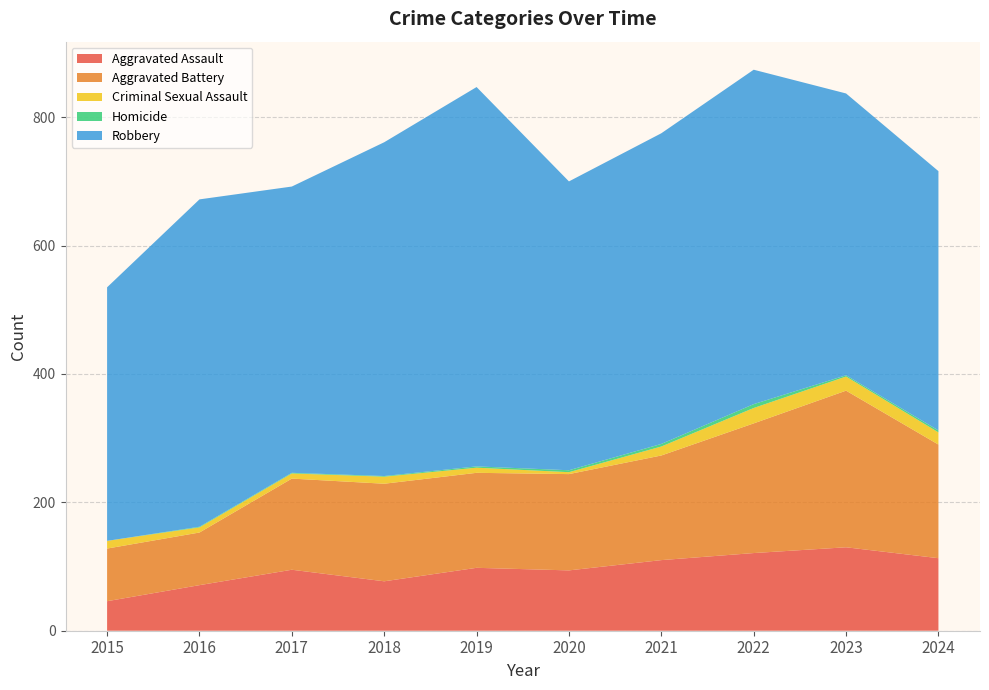

Reading left to right, extract all data points from this chart.

Aggravated Assault: 46	71	95	77	98	94	110	121	130	113
Aggravated Battery: 82	82	142	152	148	150	163	202	244	177
Criminal Sexual Assault: 12	8	8	11	8	3	14	24	22	19
Homicide: 0	1	1	1	2	3	4	6	2	3
Robbery: 395	510	446	520	591	450	484	521	439	404